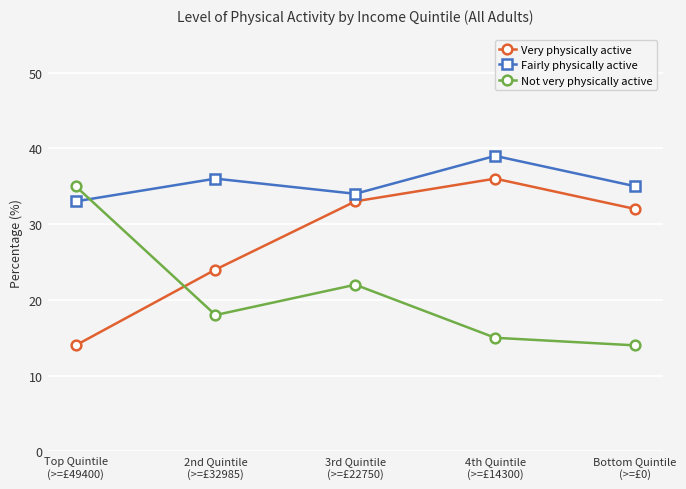

What is the lowest value of the Fairly physically active series?

33